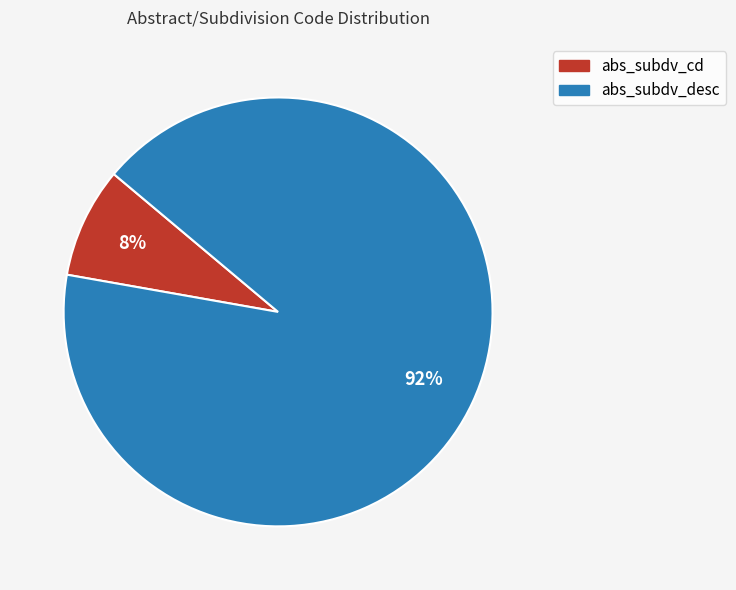

How many segments does this pie chart have?

2